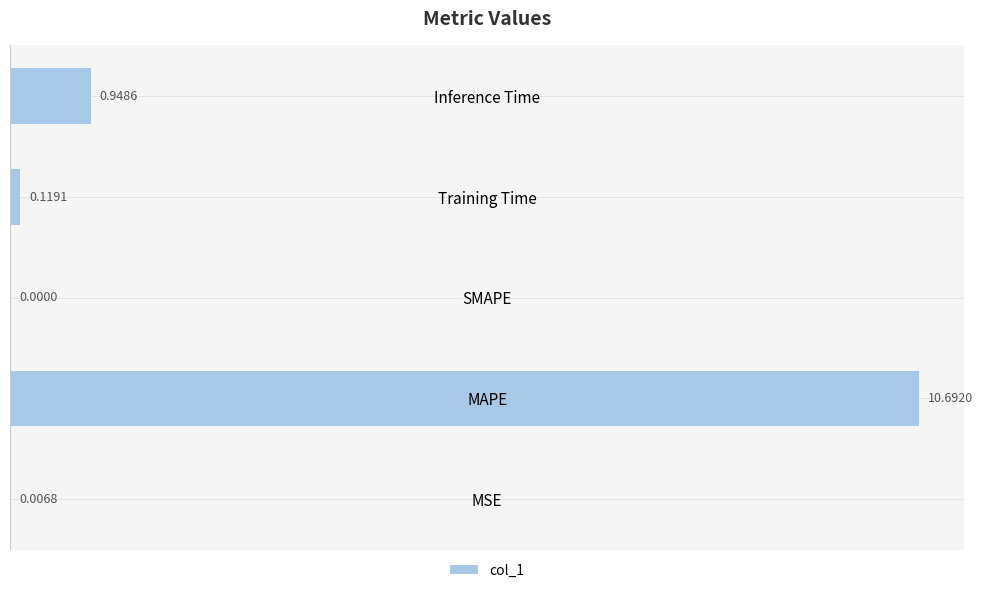

At which label is the value closest to 5?

Inference Time